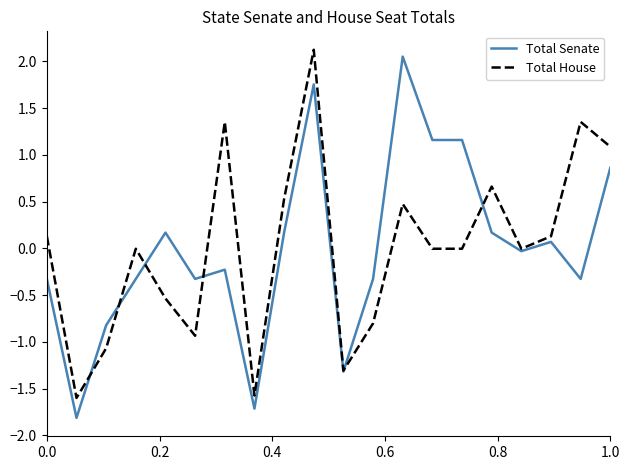

What are all the series names shown in the legend?

Total Senate, Total House